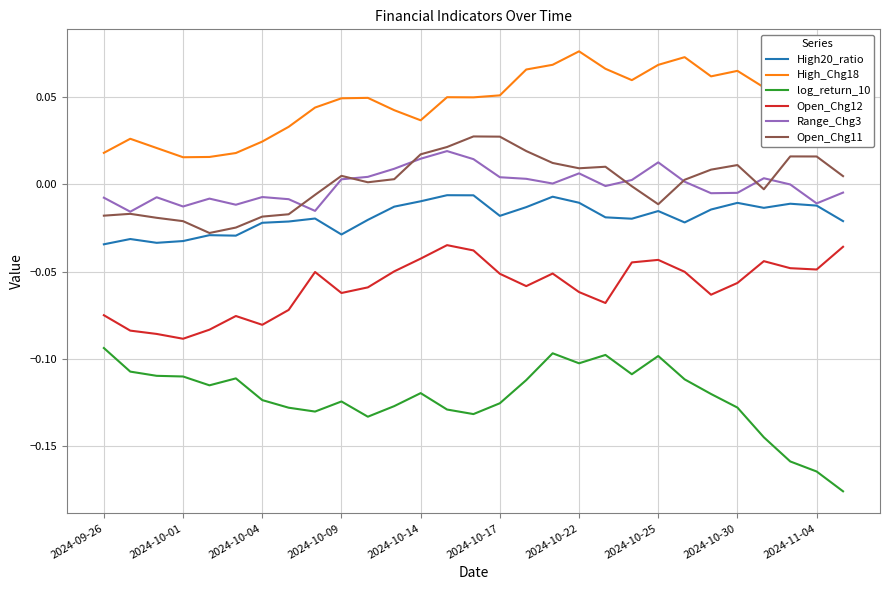

Which series has the widest spread of values?

log_return_10